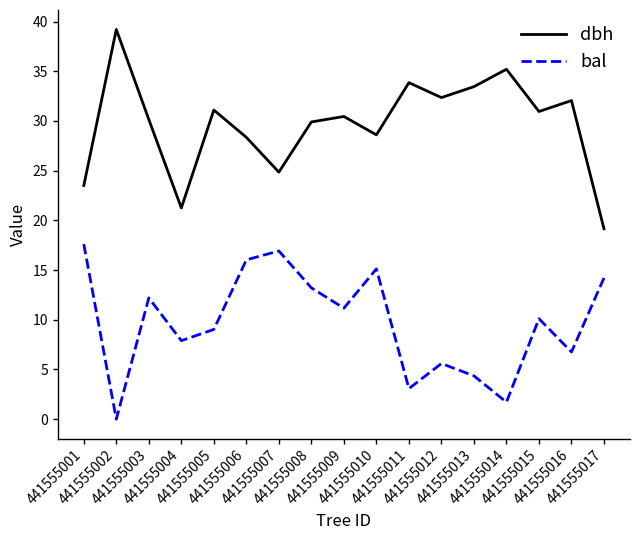

What is the sum of all dbh values?

504.4